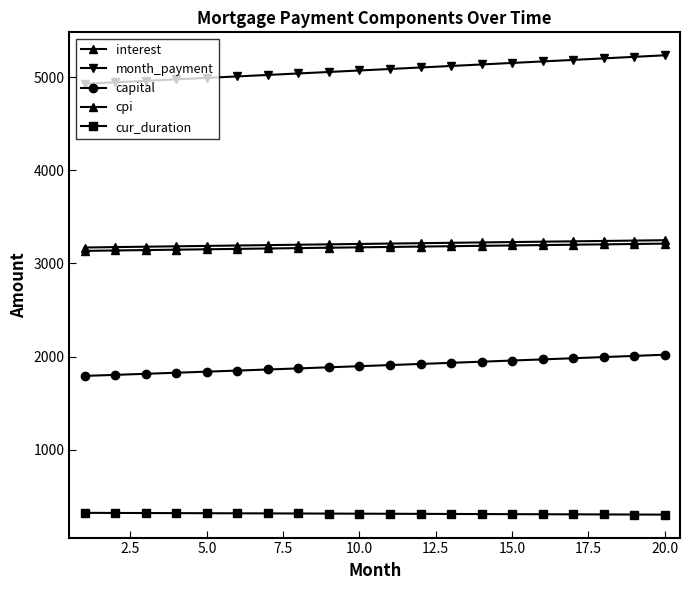

Is this an area chart (filled region under the line)?

No